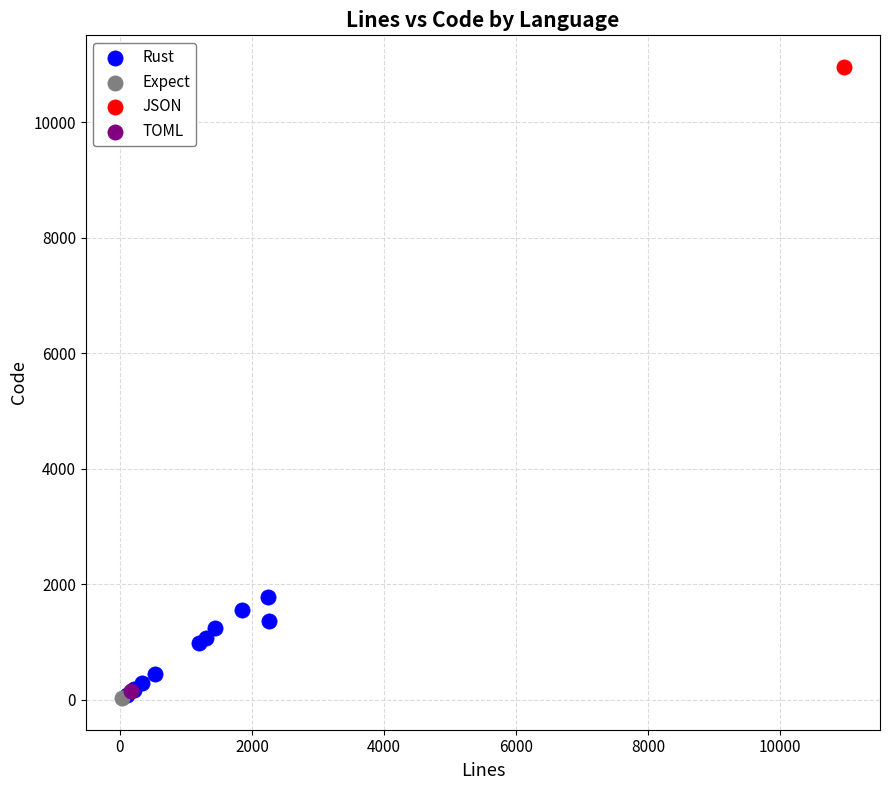

What are all the series names shown in the legend?

Rust, Expect, JSON, TOML